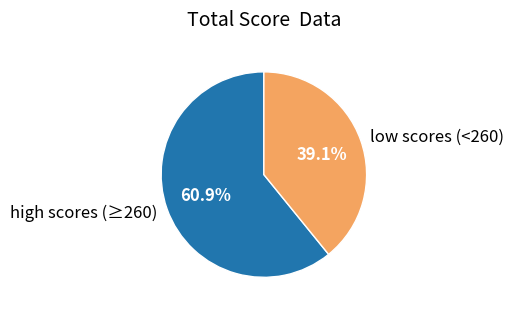

Does any single category account for the majority?

Yes